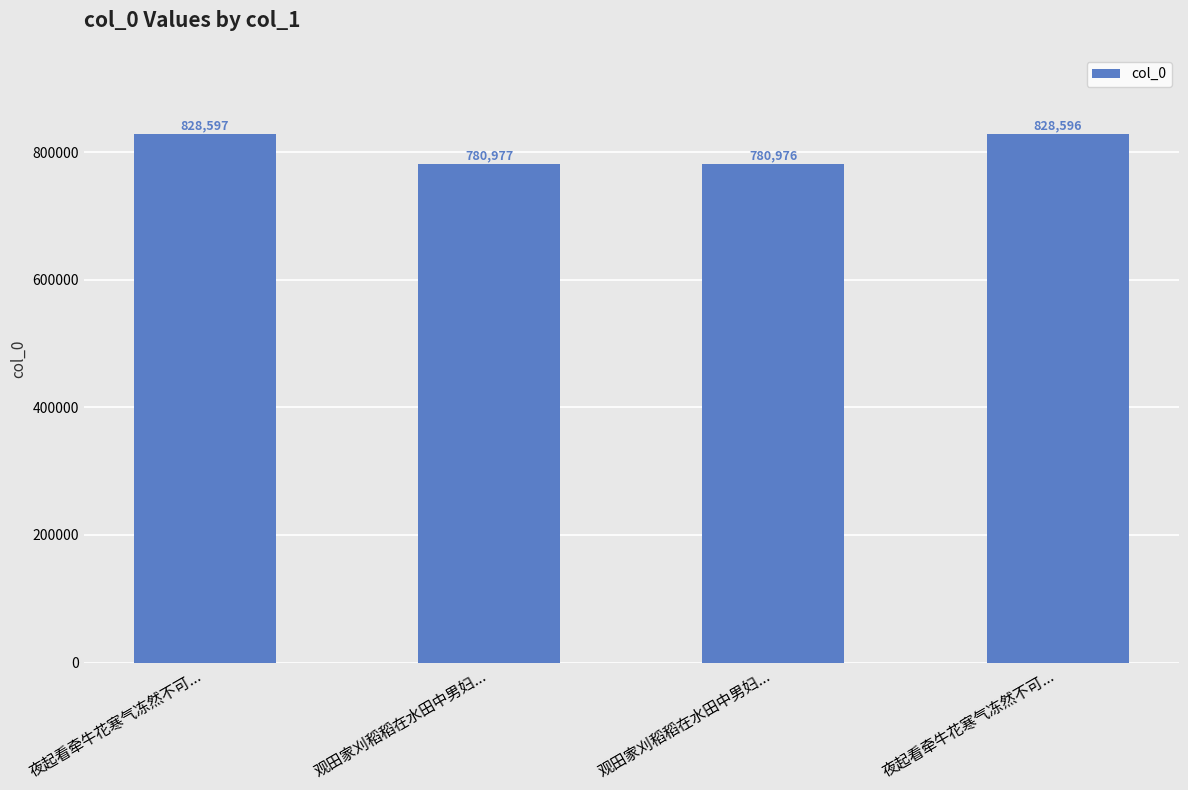

Reading right to left, list all the values displayed in this chart.

夜起看牵牛花寒气冻然不可...=828596	观田家刈稻稻在水田中男妇...=780976	观田家刈稻稻在水田中男妇...=780977	夜起看牵牛花寒气冻然不可...=828597